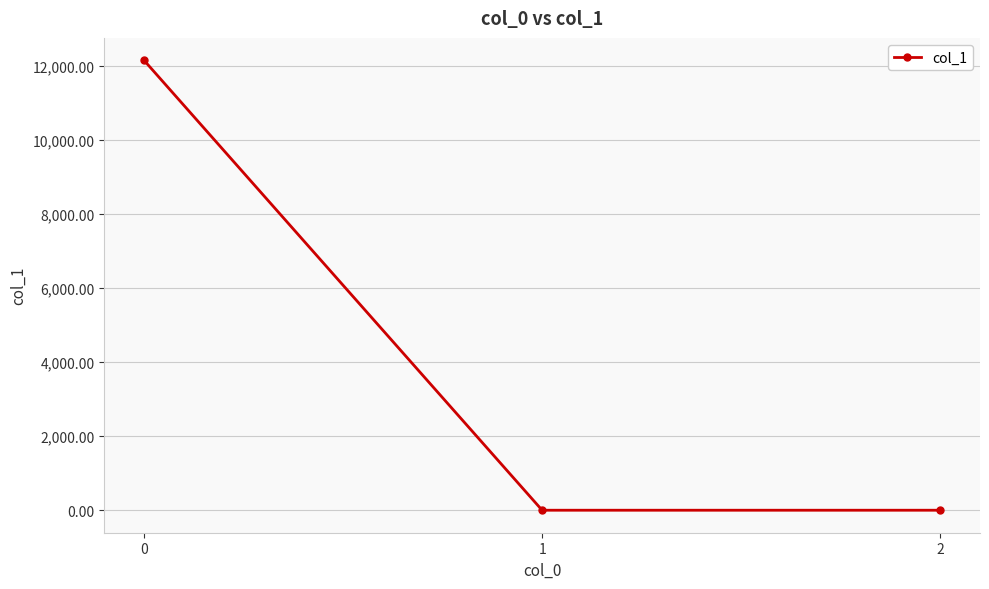

Is it true that the value at 2 is 0.0?

True